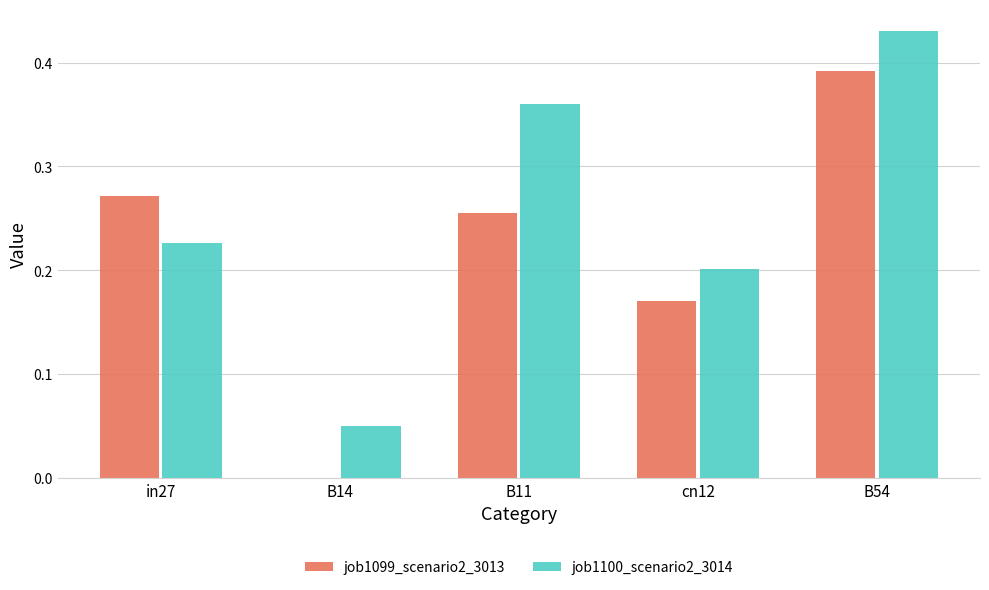

Which series has the largest total across all categories?

job1100_scenario2_3014